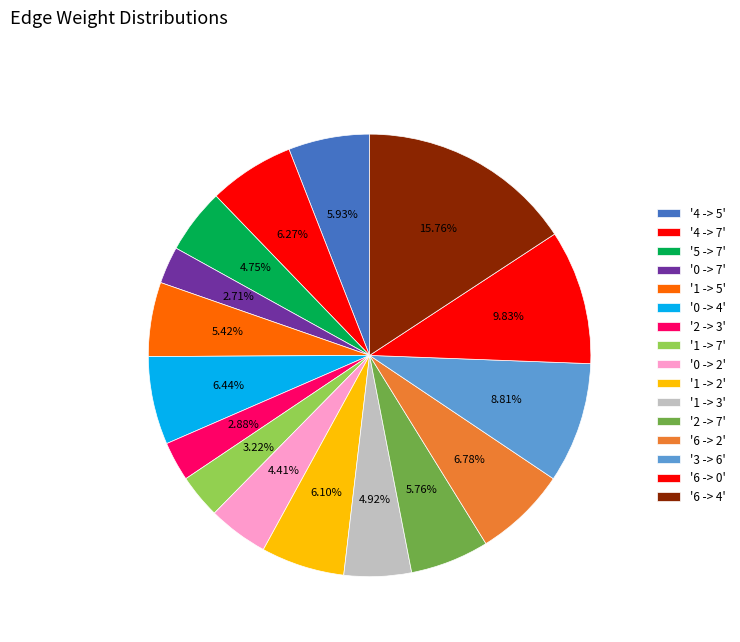

How many segments does this pie chart have?

16